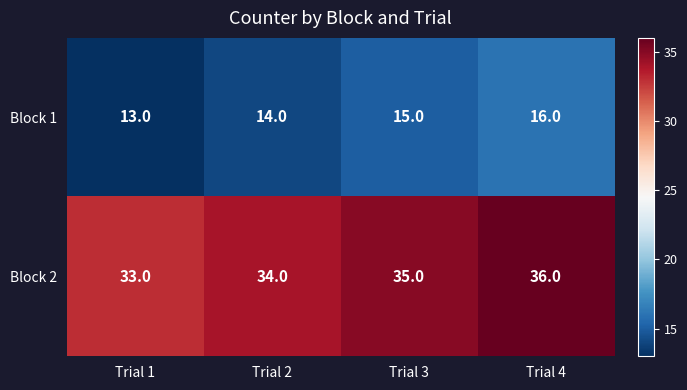

What is the difference between the highest and lowest values at Trial 4?

20